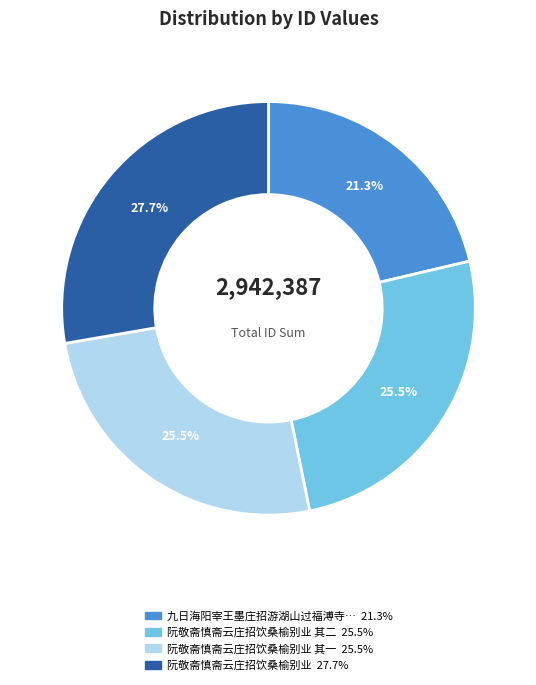

Count the number of slices in the pie.

4